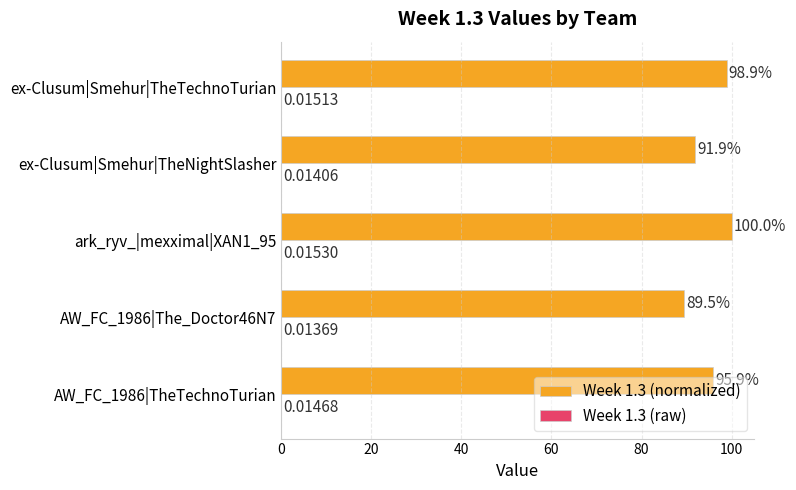

Between AW_FC_1986|TheTechnoTurian and ex-Clusum|Smehur|TheTechnoTurian, which series saw the biggest shift?

Week 1.3 (normalized)